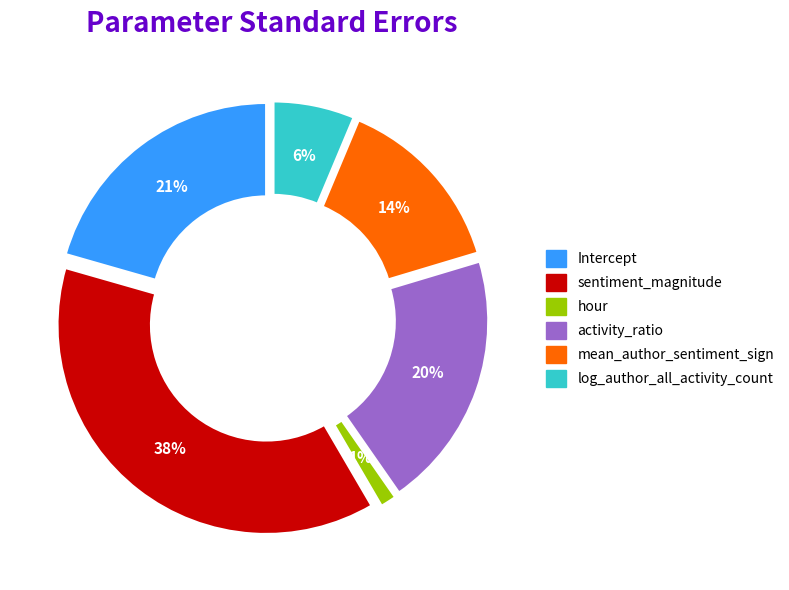

To the nearest percent, what percentage of the pie is mean_author_sentiment_sign?

14%